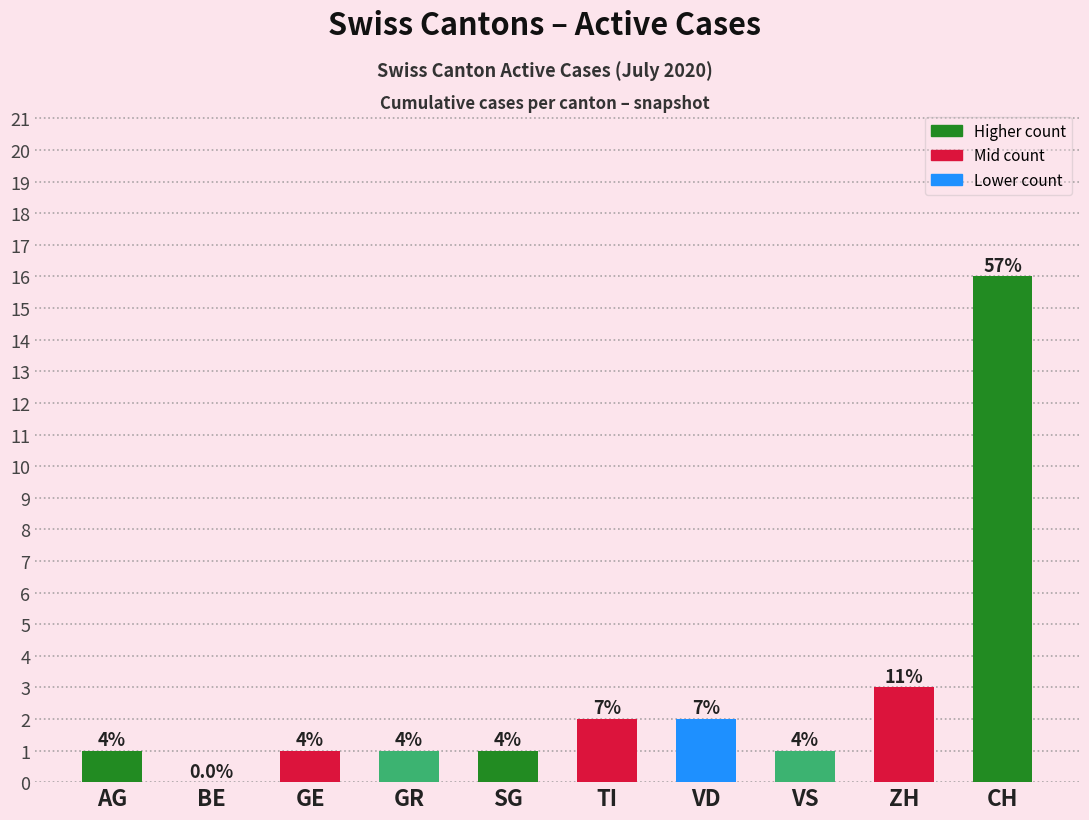

Reading left to right, what are all the values shown in this chart?

1	0	1	1	1	2	2	1	3	16